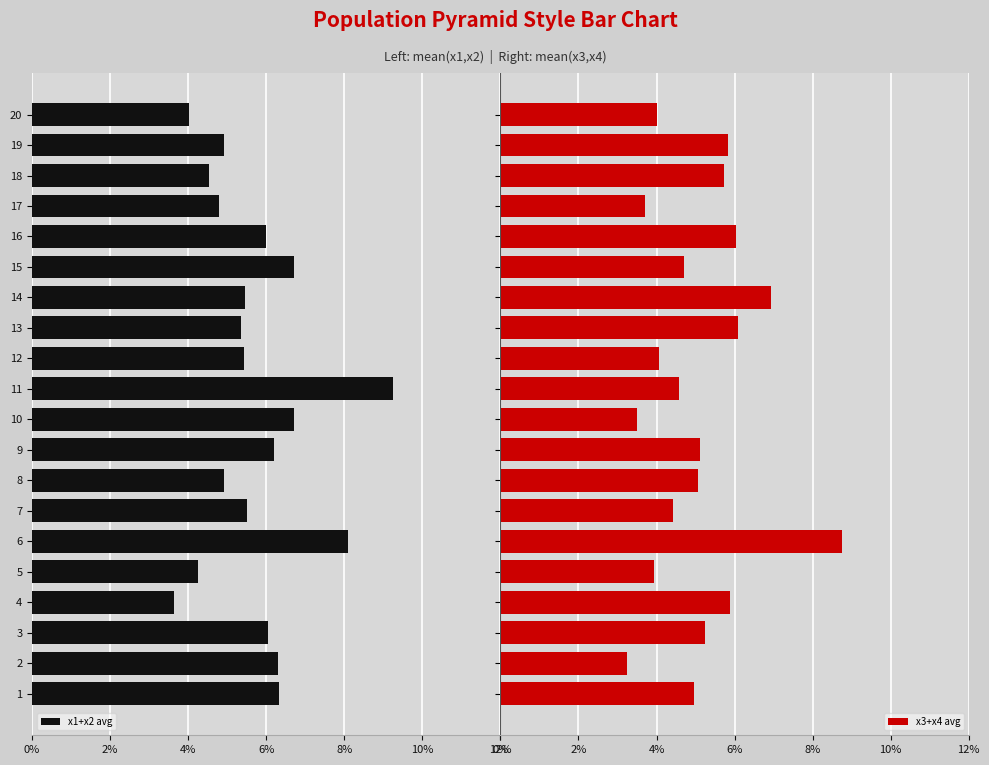

What is the difference between the maximum and minimum values in the x3+x4 avg series?

5.5